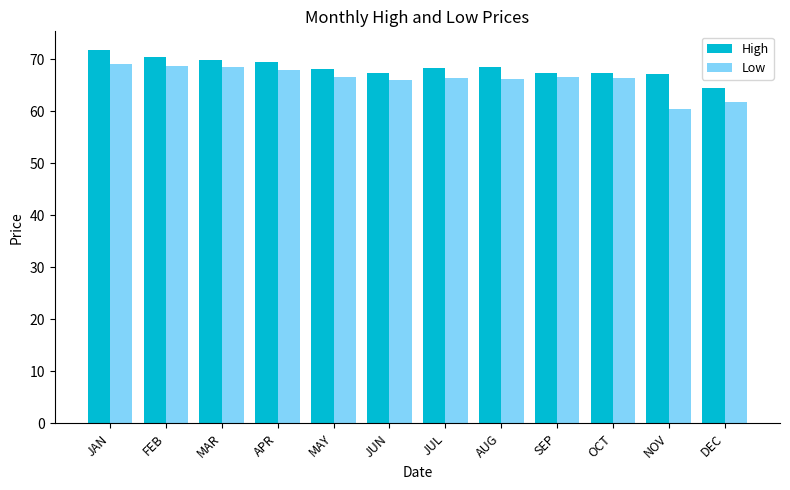

How many distinct data groups are displayed?

2